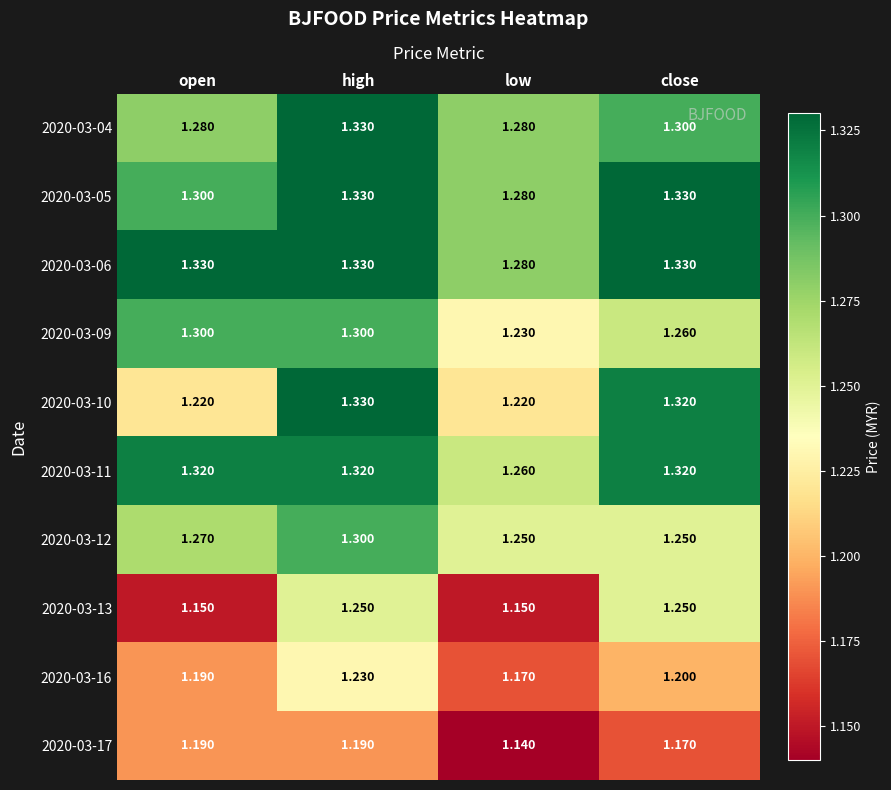

At which category is the sum across all series the highest?

high